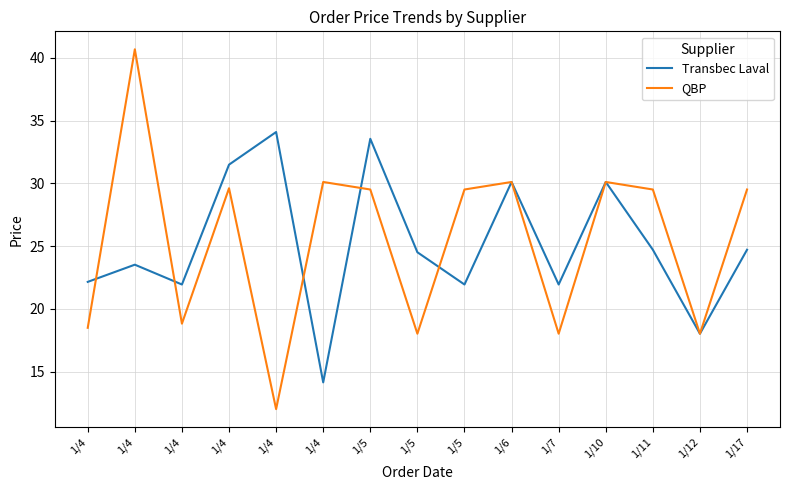

What are all the series names shown in the legend?

Transbec Laval, QBP